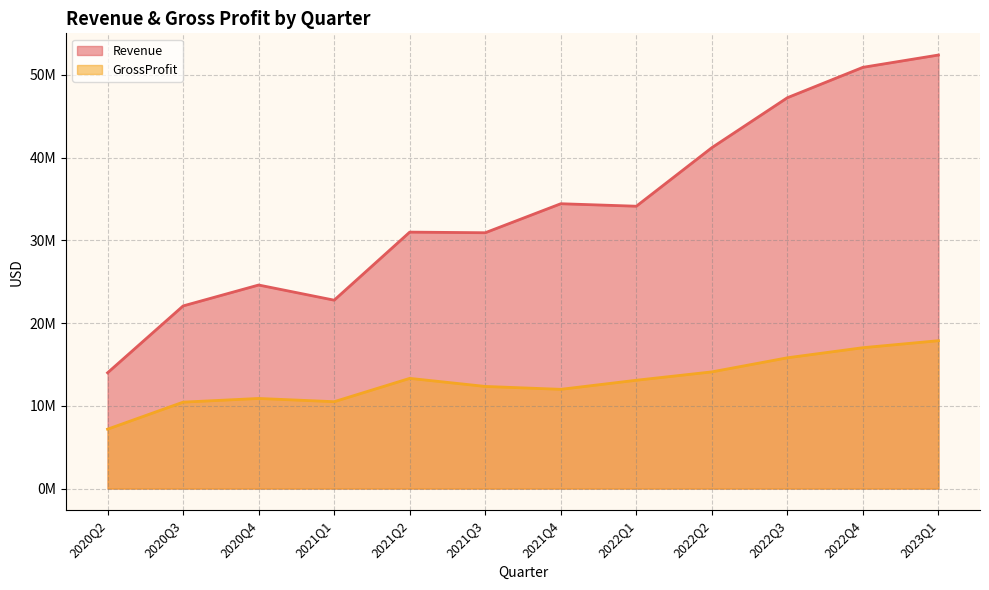

Which category has the highest value in the GrossProfit series?

2023Q1